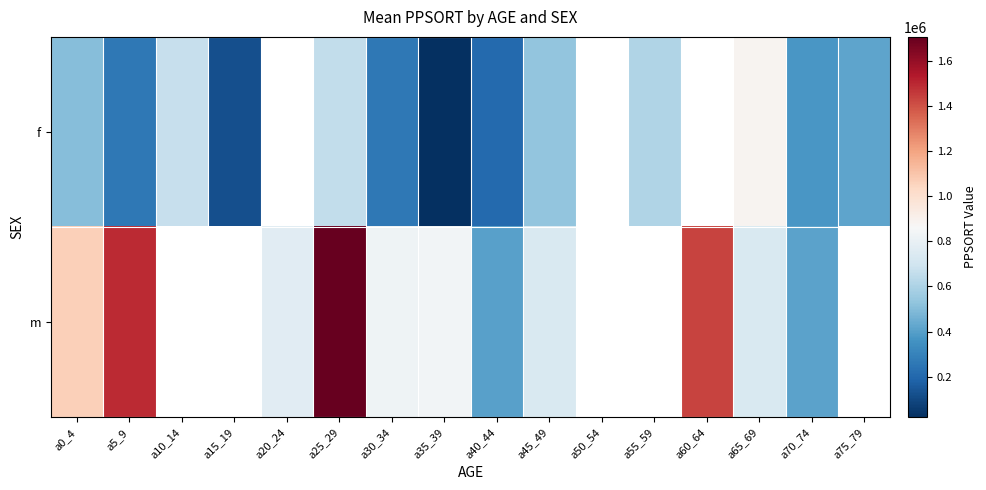

What is the minimum value shown in the chart?

20389.0